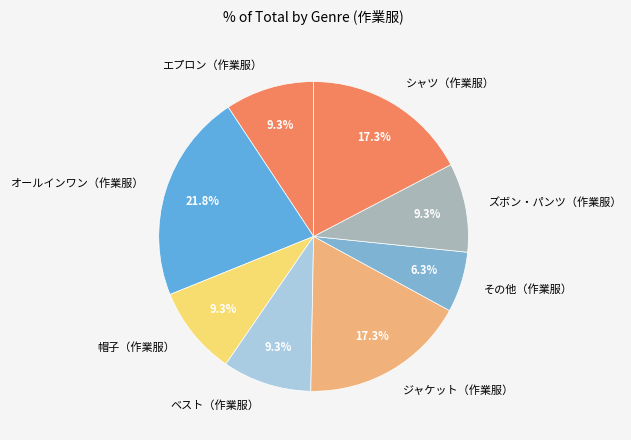

Approximately how many times larger is the value at オールインワン（作業服） compared to 帽子（作業服）?

2.3